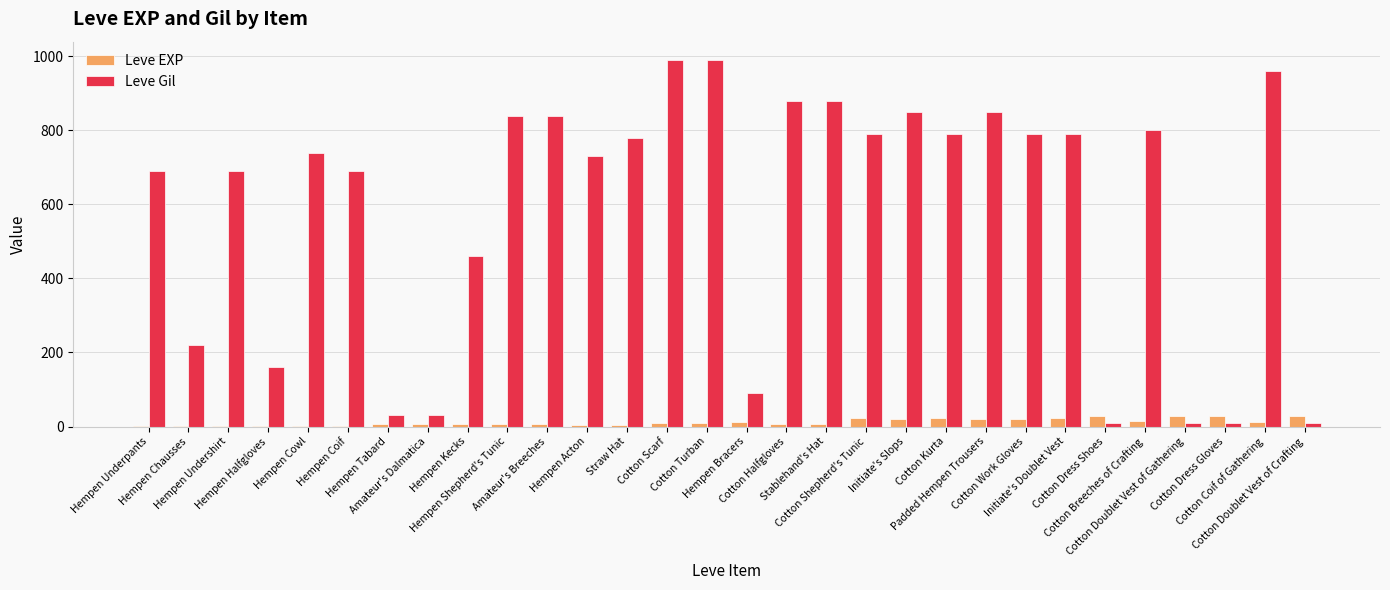

What is the sum of all Leve Gil values?

17390